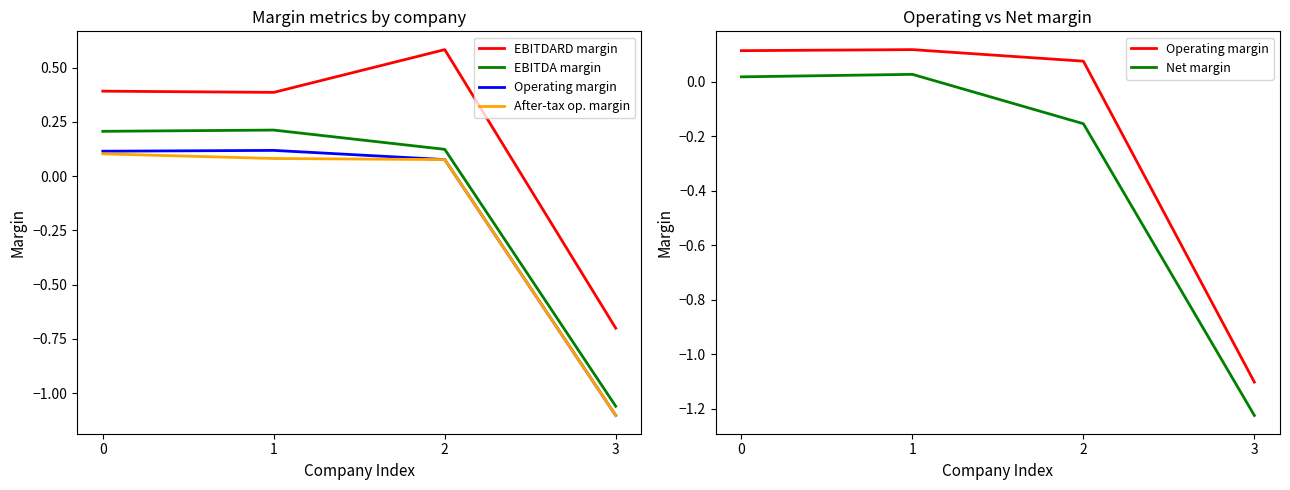

Is it true that Net margin equals -1.2 at 3?

True